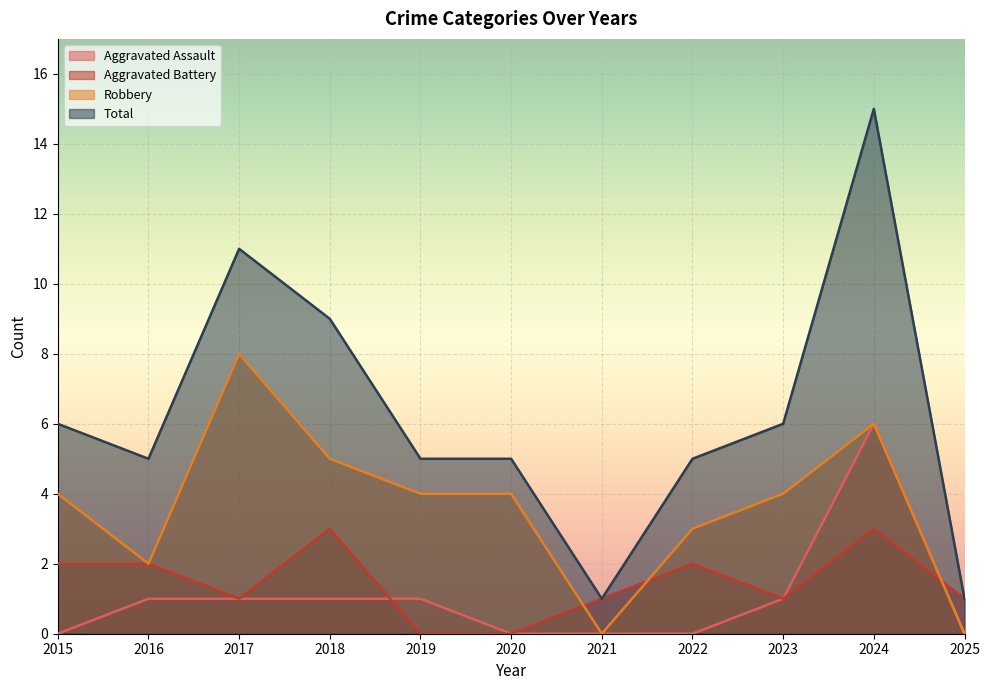

True or false: Robbery and Total cross at least once.

False